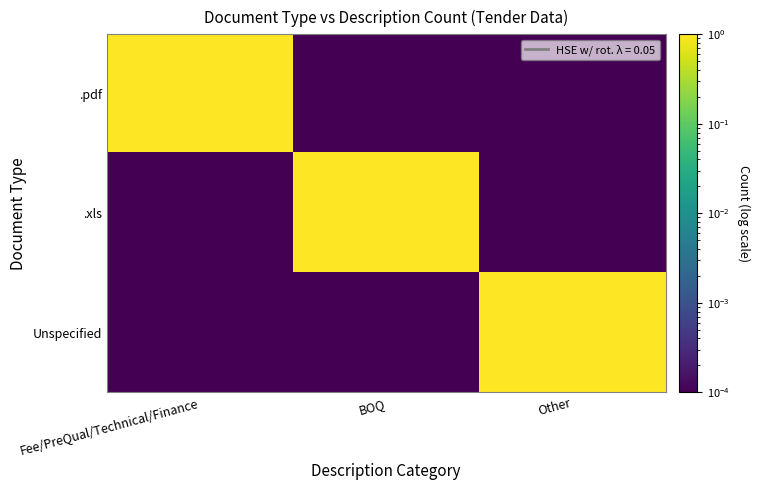

Reading left to right, extract all data points from this chart.

.pdf: Fee/PreQual/Technical/Finance=1.0	BOQ=0.0	Other=0.0
.xls: Fee/PreQual/Technical/Finance=0.0	BOQ=1.0	Other=0.0
Unspecified: Fee/PreQual/Technical/Finance=0.0	BOQ=0.0	Other=1.0